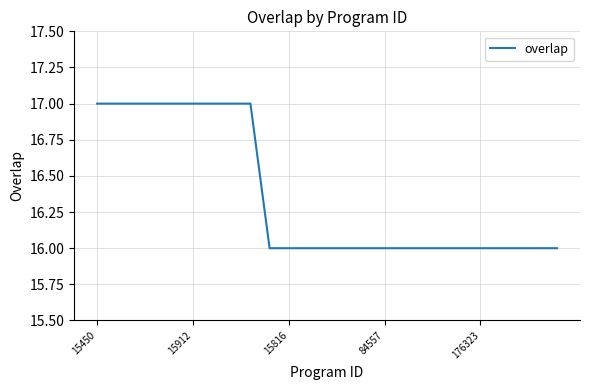

What is the maximum value shown in the chart?

17